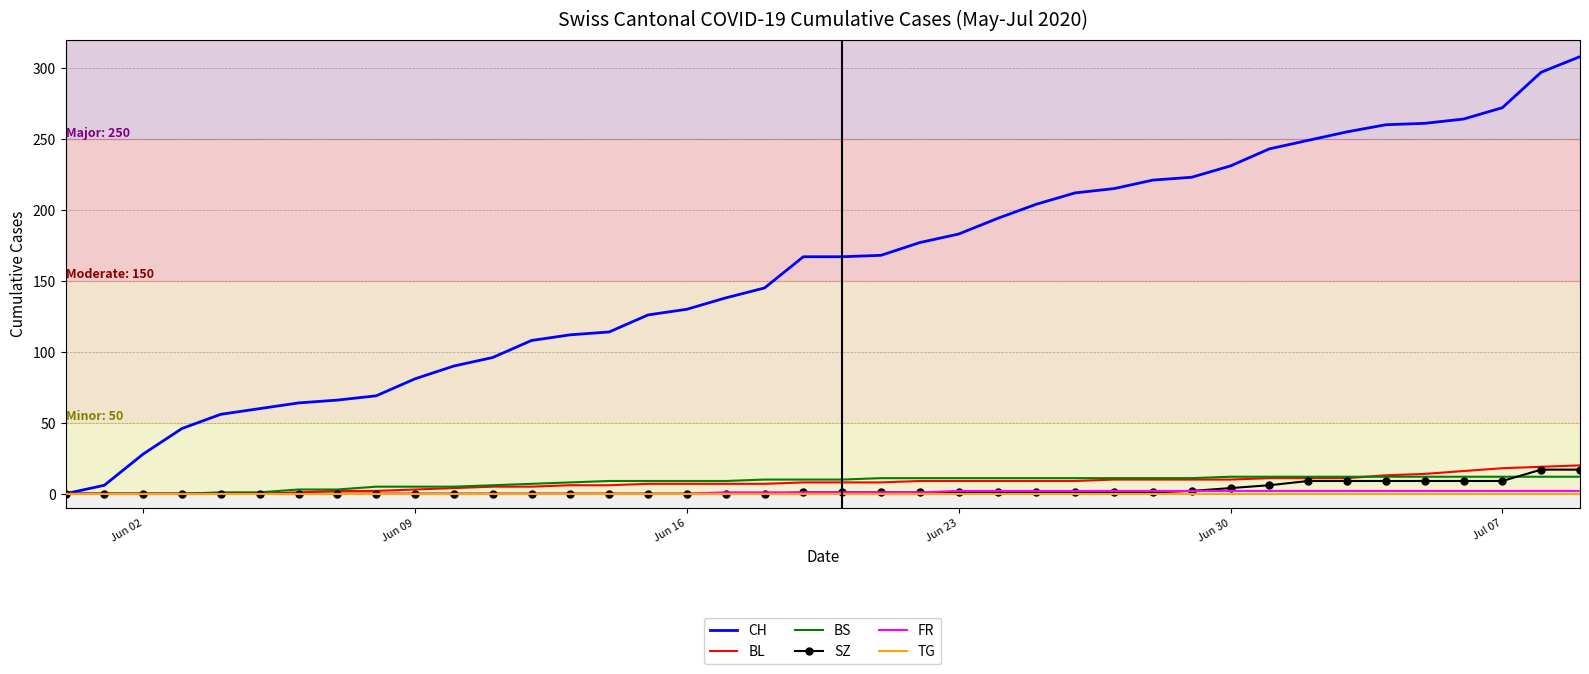

Which series has the largest total across all categories?

CH